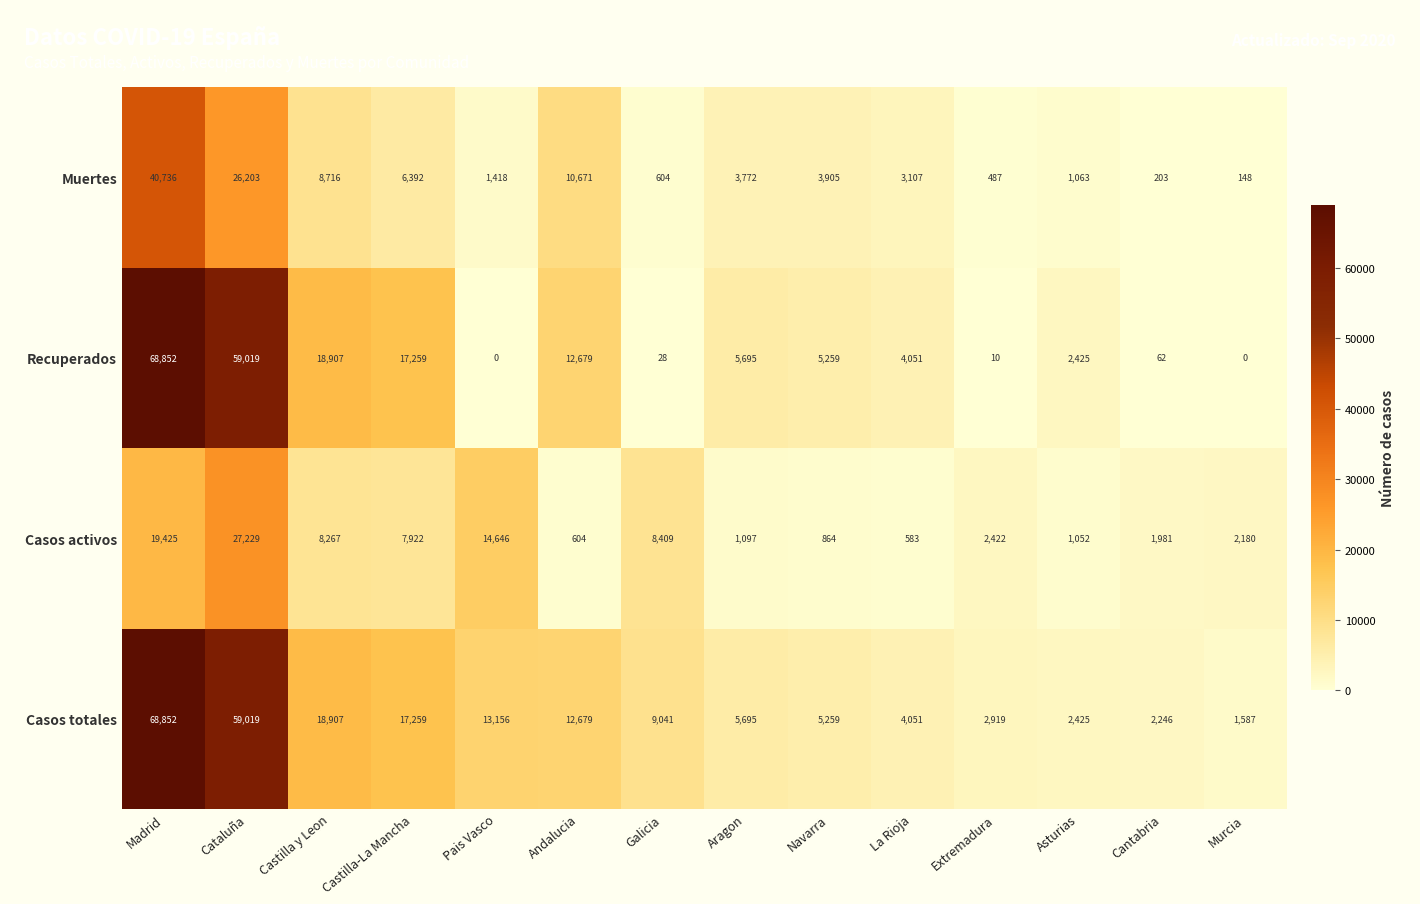

Which category has the highest value across all series?

Madrid